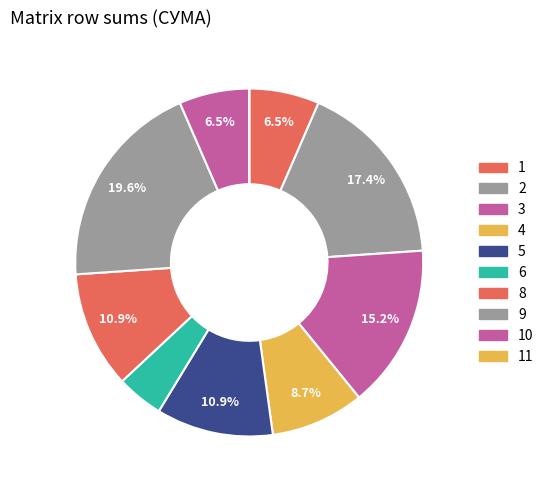

Which has a higher value, 9 or 2?

9